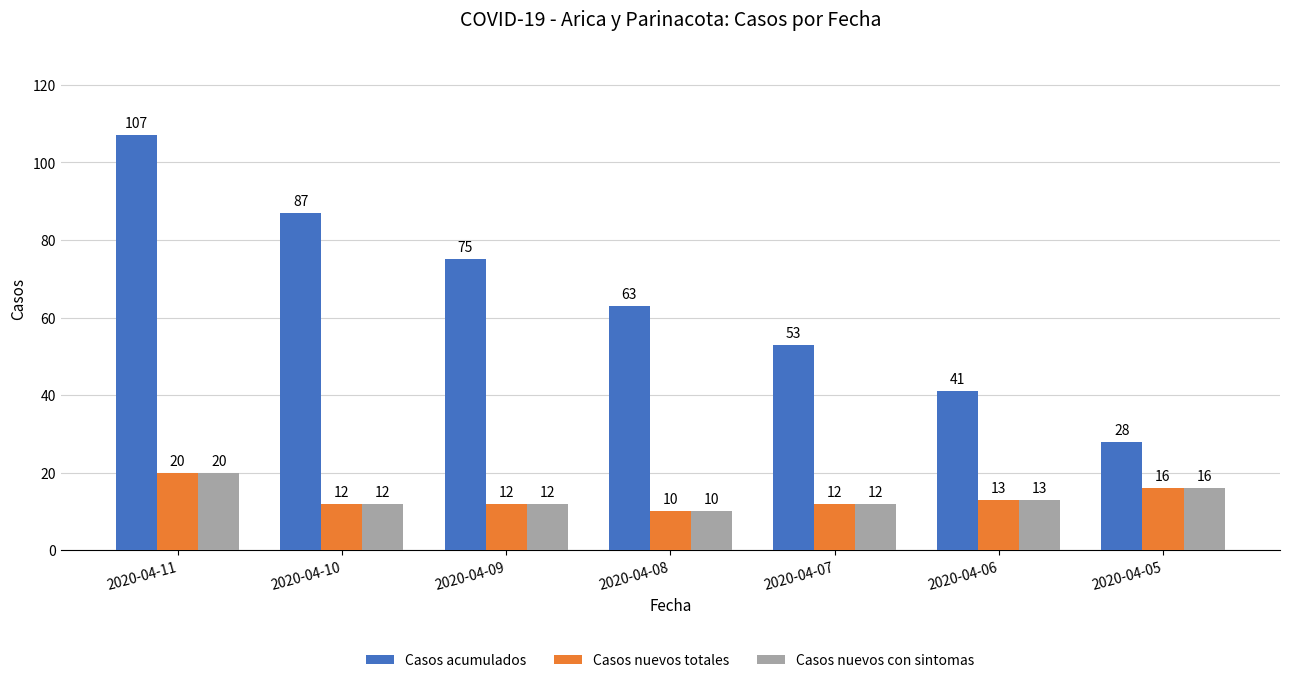

What is the difference between the highest and lowest values at 2020-04-06?

28